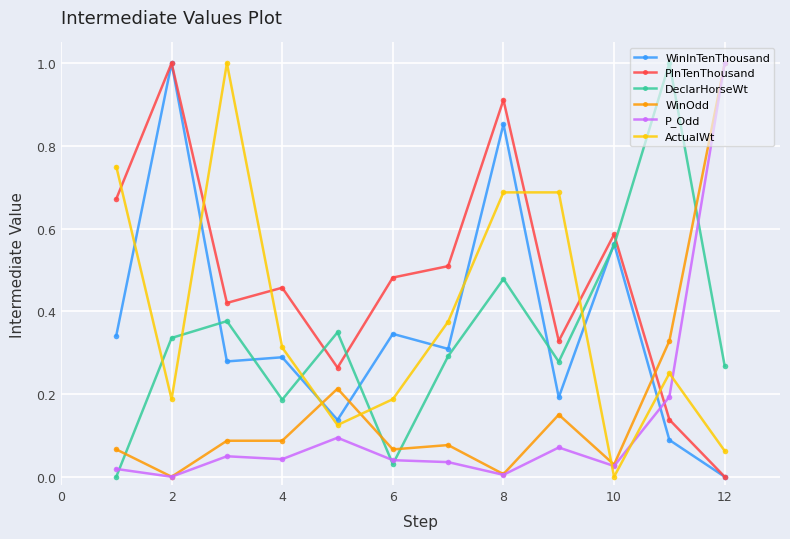

True or false: WinOdd and ActualWt intersect in this chart.

True